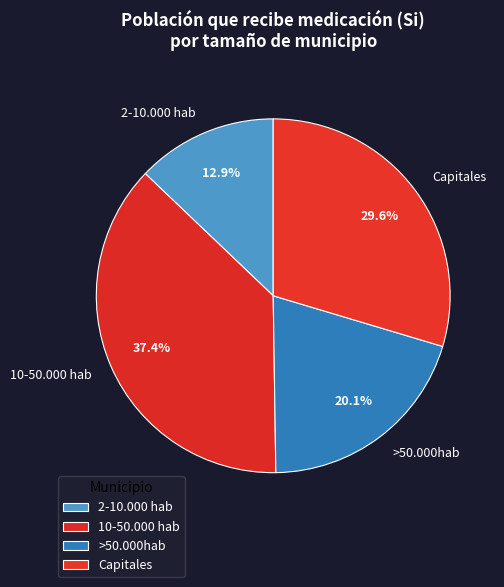

How many slices are in this pie chart?

4